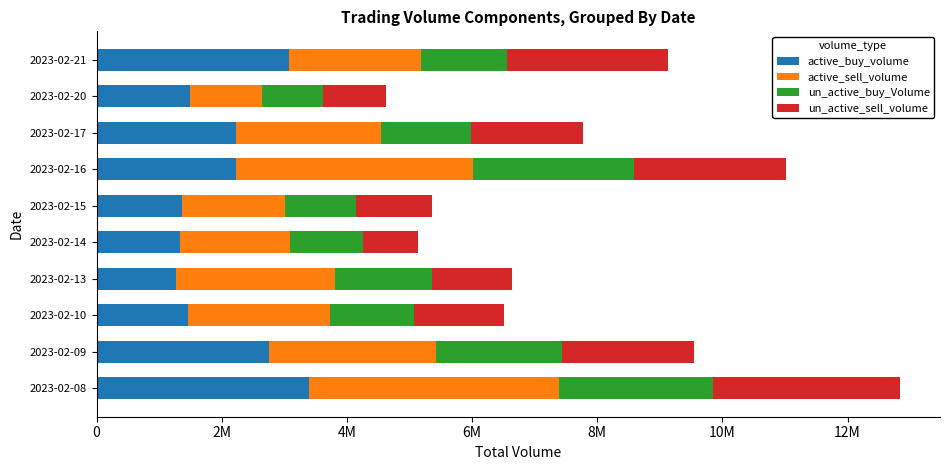

What are all the series names shown in the legend?

active_buy_volume, active_sell_volume, un_active_buy_Volume, un_active_sell_volume